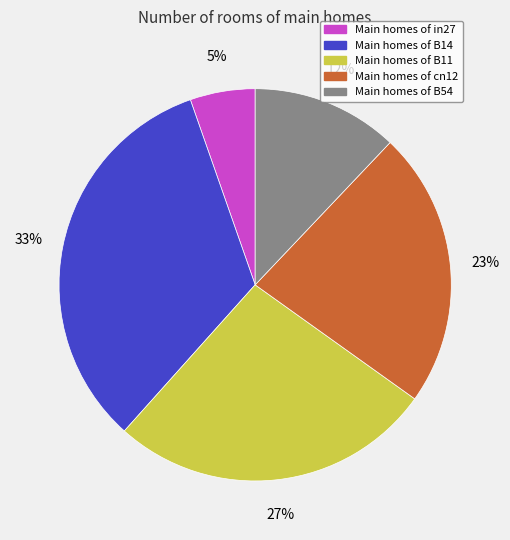

Does any single category account for the majority?

No